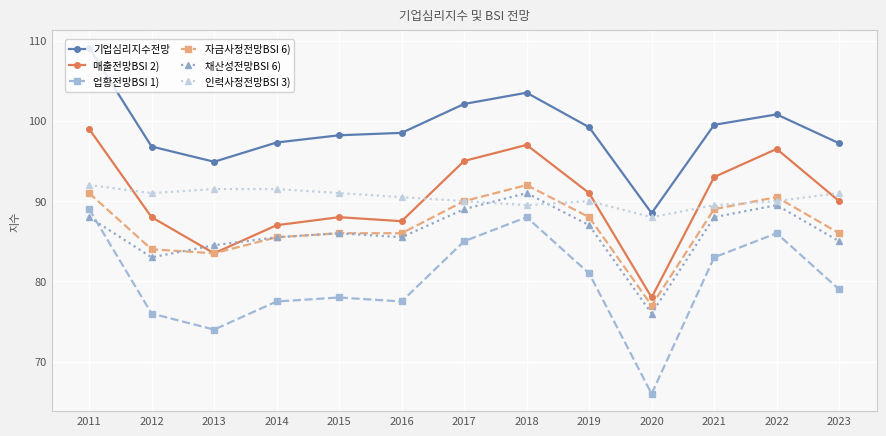

Count the 인력사정전망BSI 3) values in the range 90 to 91.

7